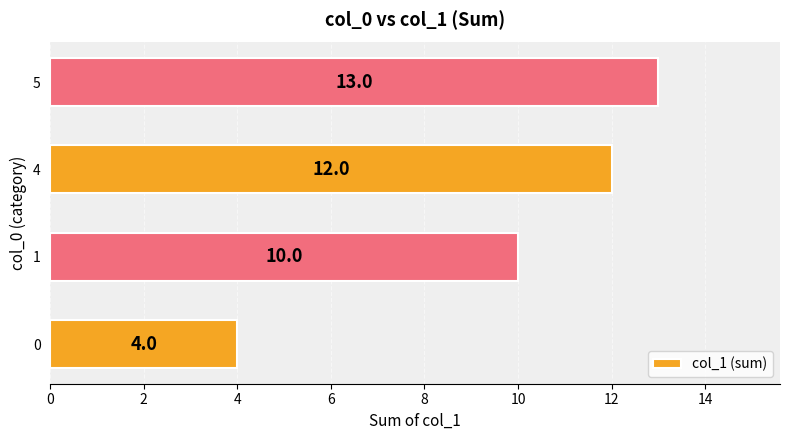

At which category does the chart reach its peak across all series?

5